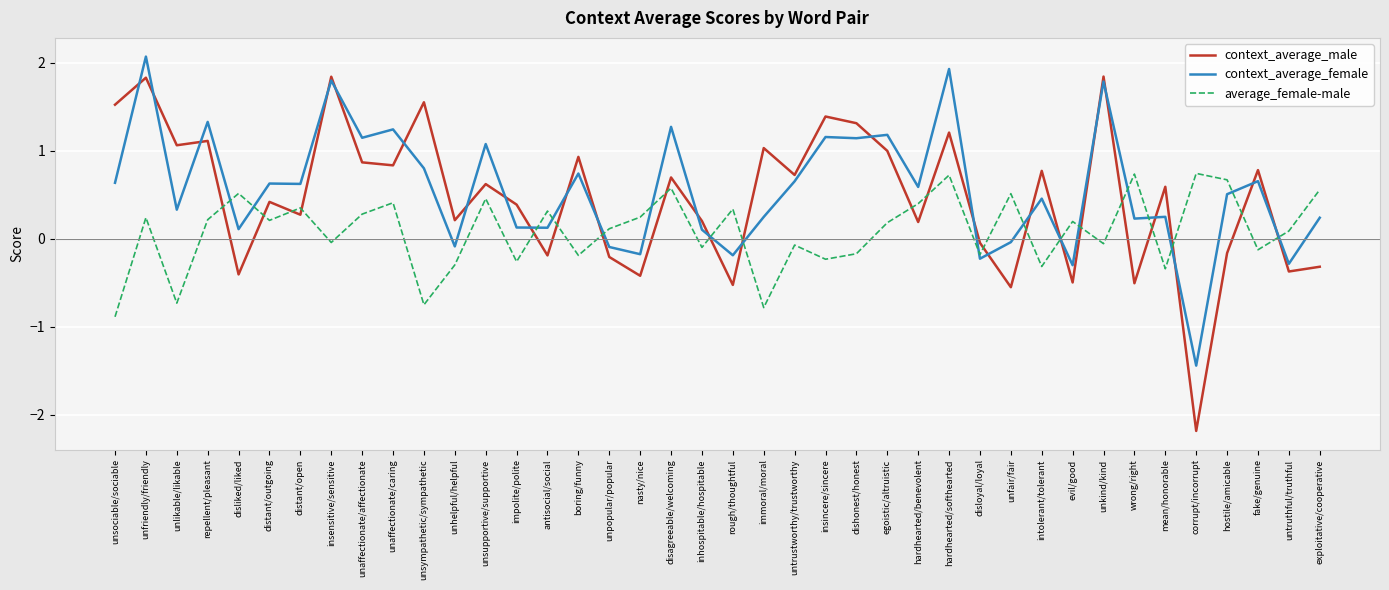

What position from the right is unsupportive/supportive?

28